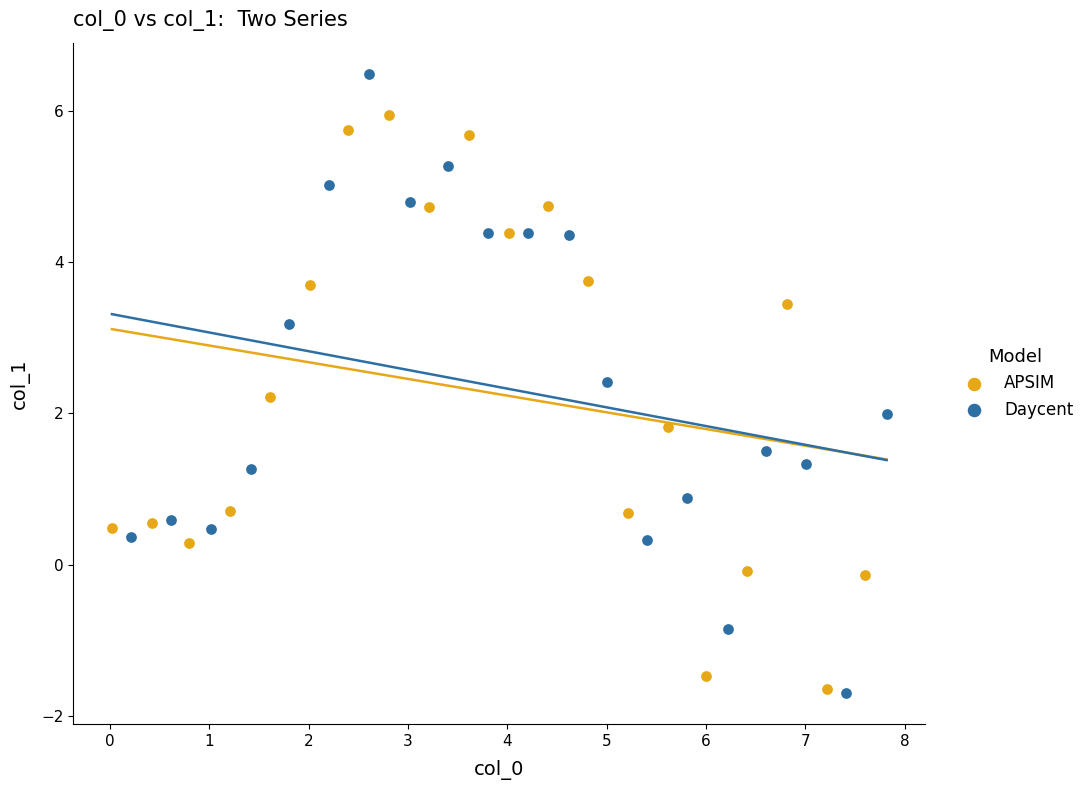

Which series has the largest Y range (max minus min)?

Daycent